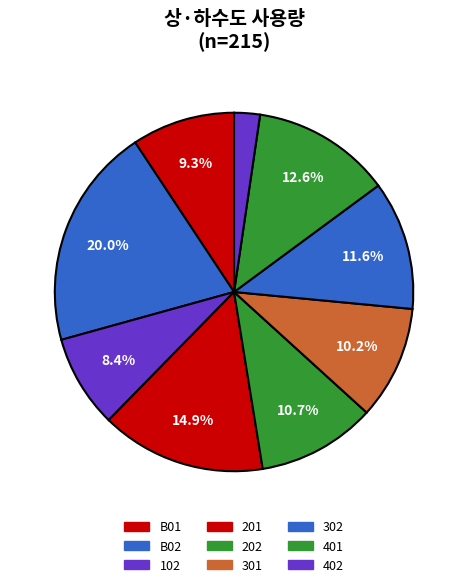

How many segments does this pie chart have?

9